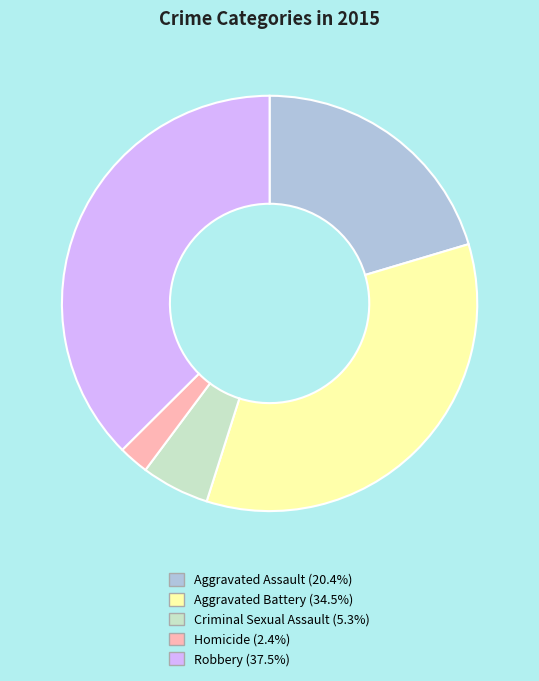

Does any single category account for the majority?

No